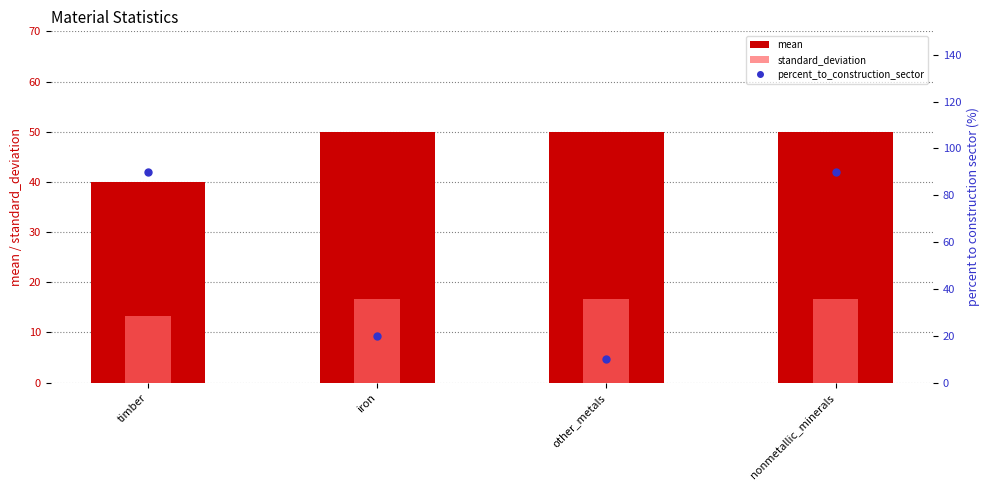

What value does the standard_deviation series have at timber?

13.3